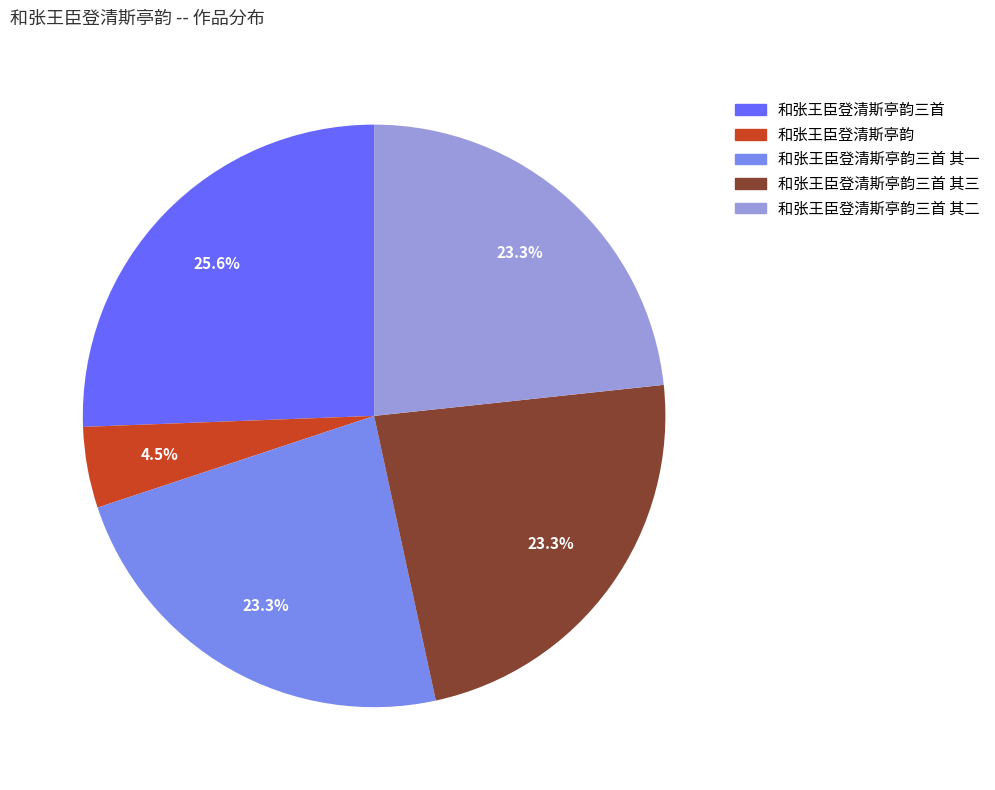

Does any single category account for the majority?

No